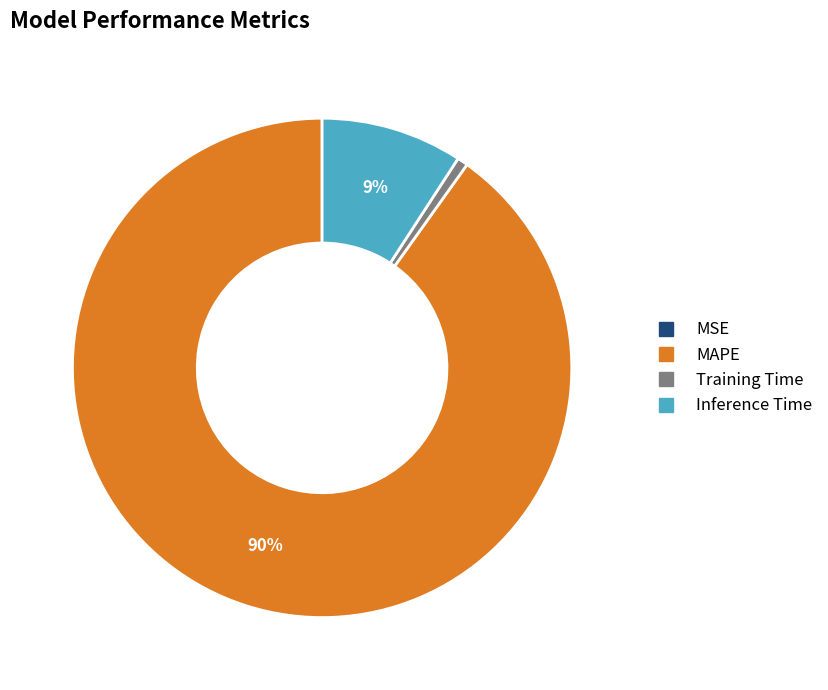

Is MAPE the majority of the pie?

Yes